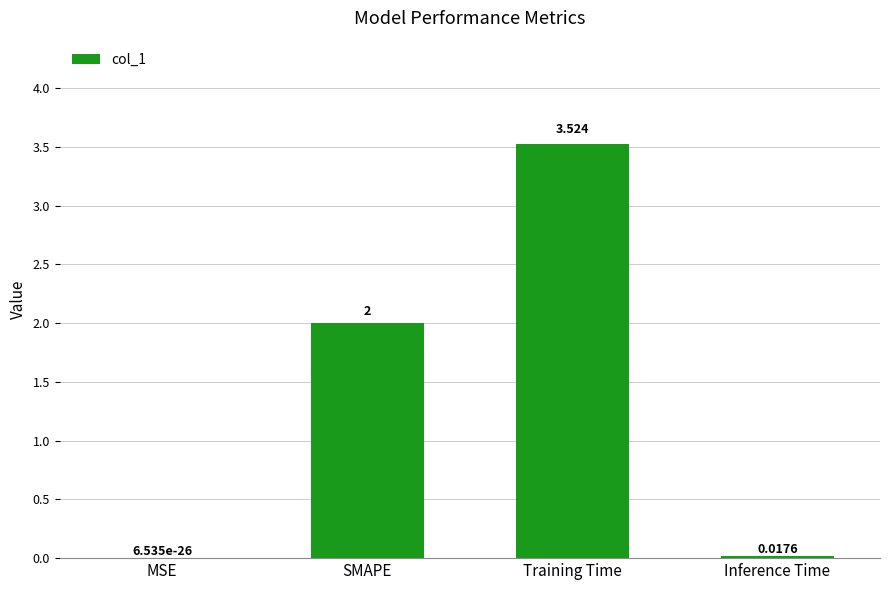

At which category does the chart reach its peak across all series?

Training Time